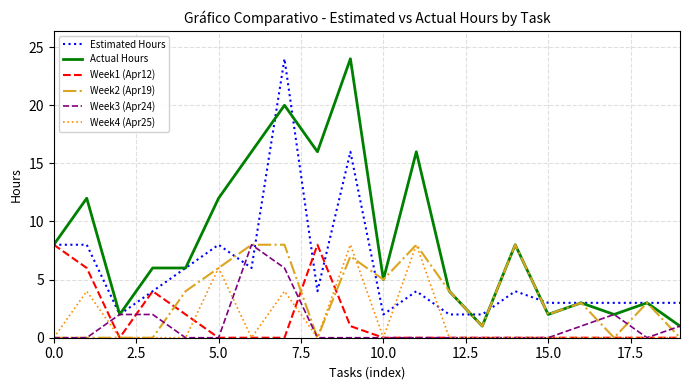

Which series has the largest range (max minus min)?

Actual Hours